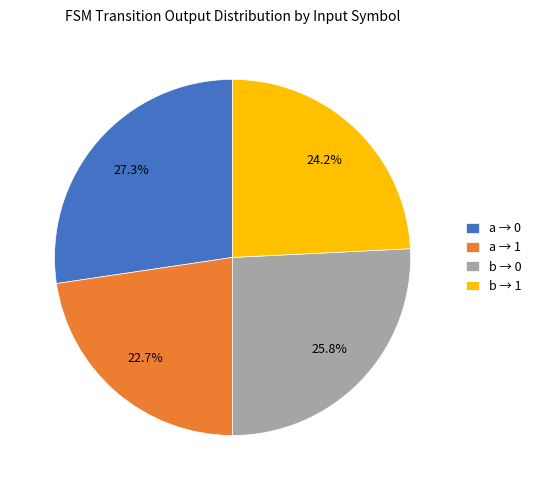

How much of the chart is everything except a → 1?

77.3%